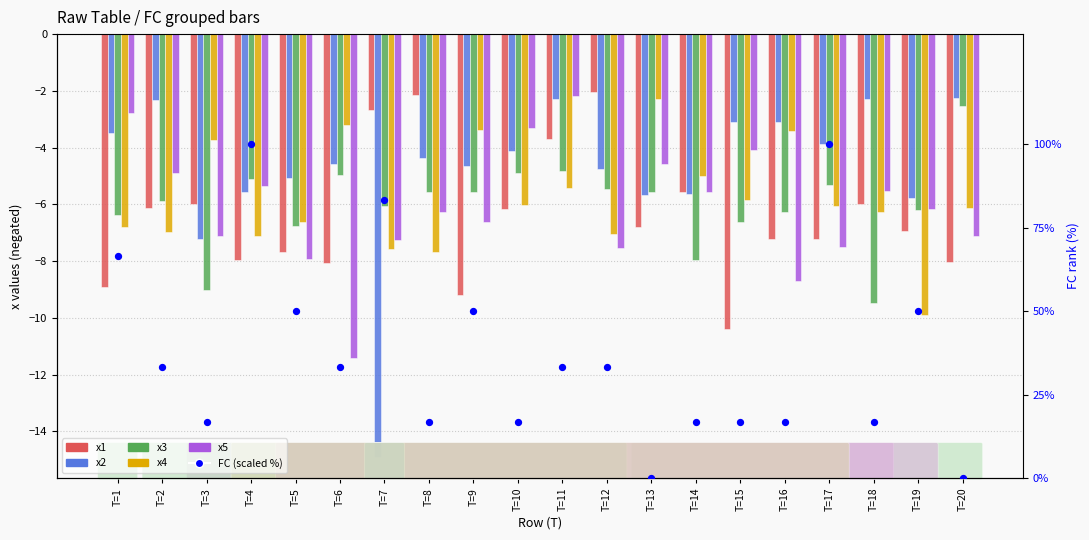

What is the total value across all series at T=8?

-9.4